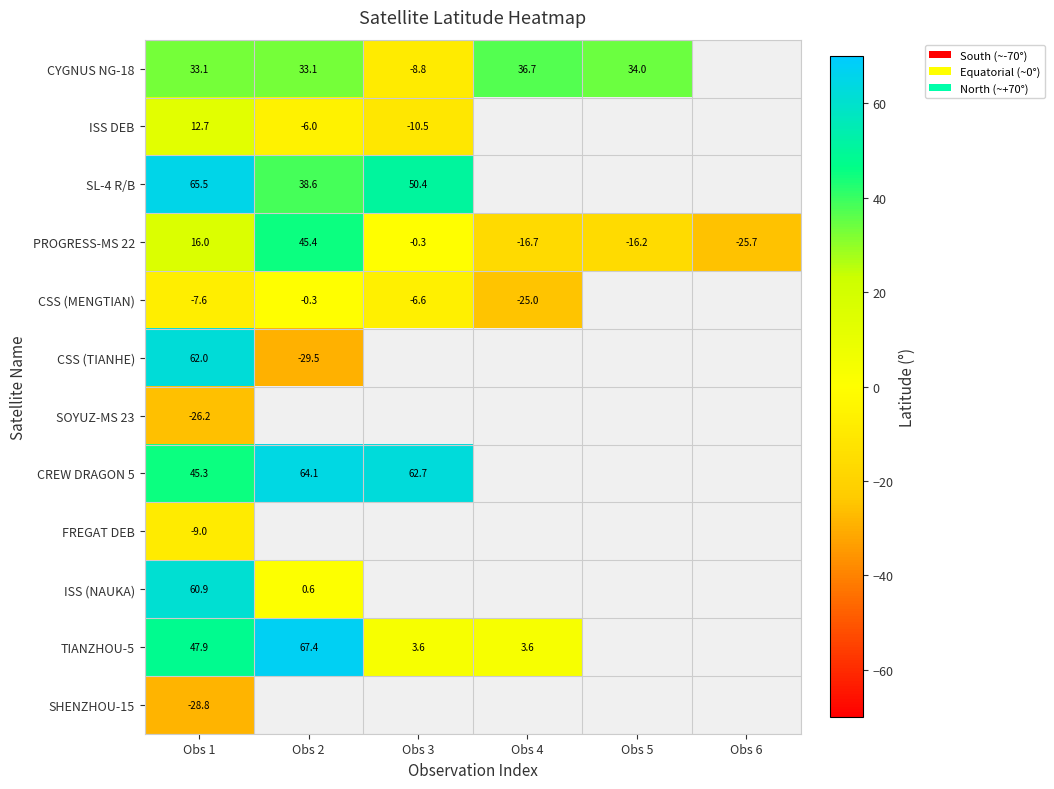

What is the difference between the SL-4 R/B values at Obs 1 and Obs 2?

26.9